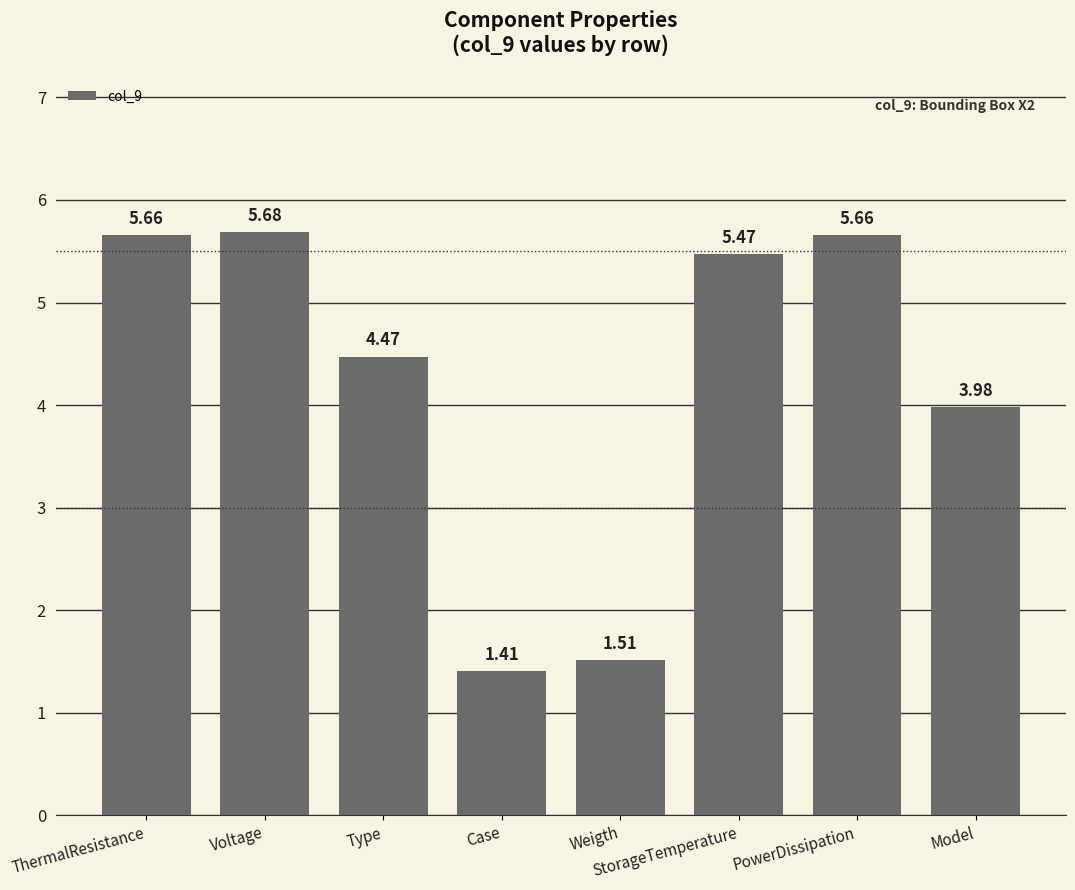

Where is the data nearest to the value 3?

Model